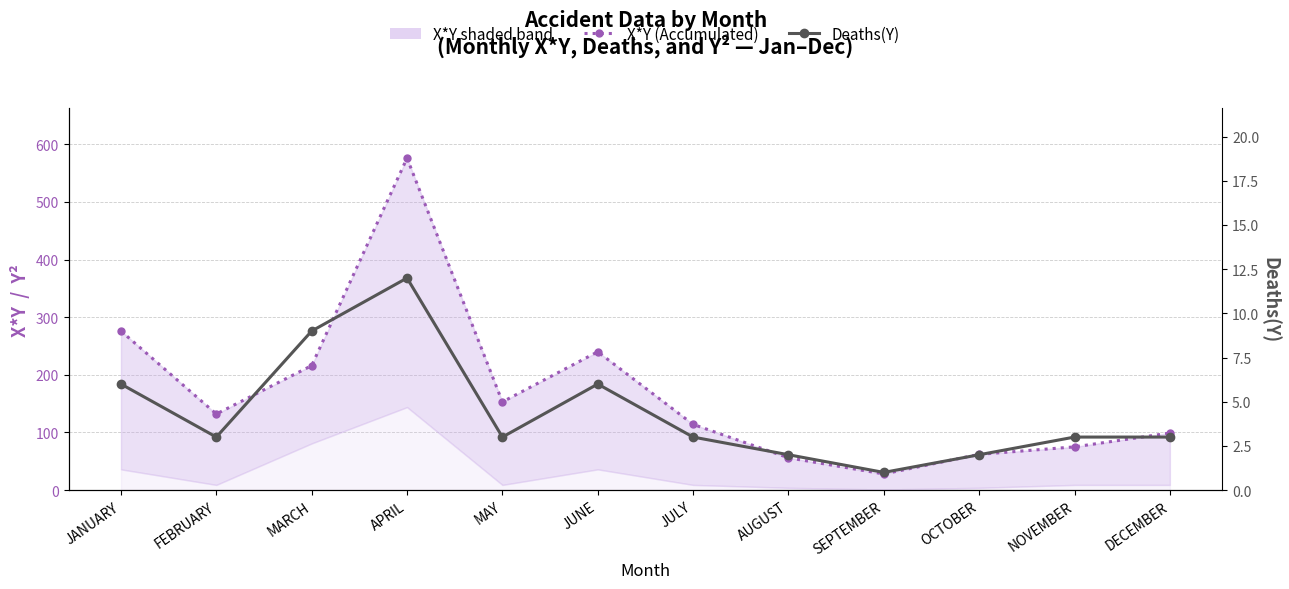

Which series has the largest range (max minus min)?

X*Y (Accumulated)